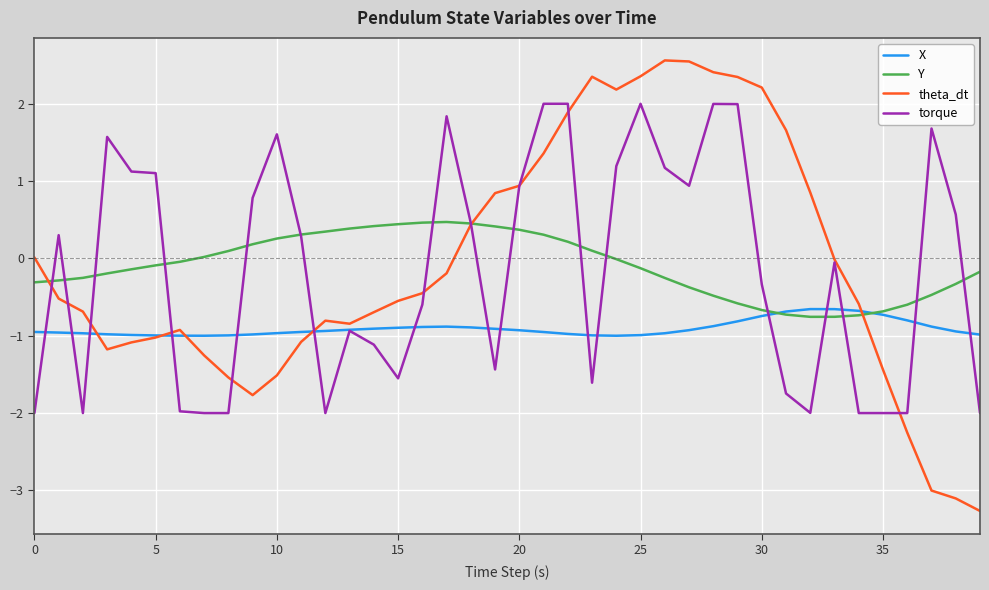

What is the minimum value shown in the chart?

-3.3